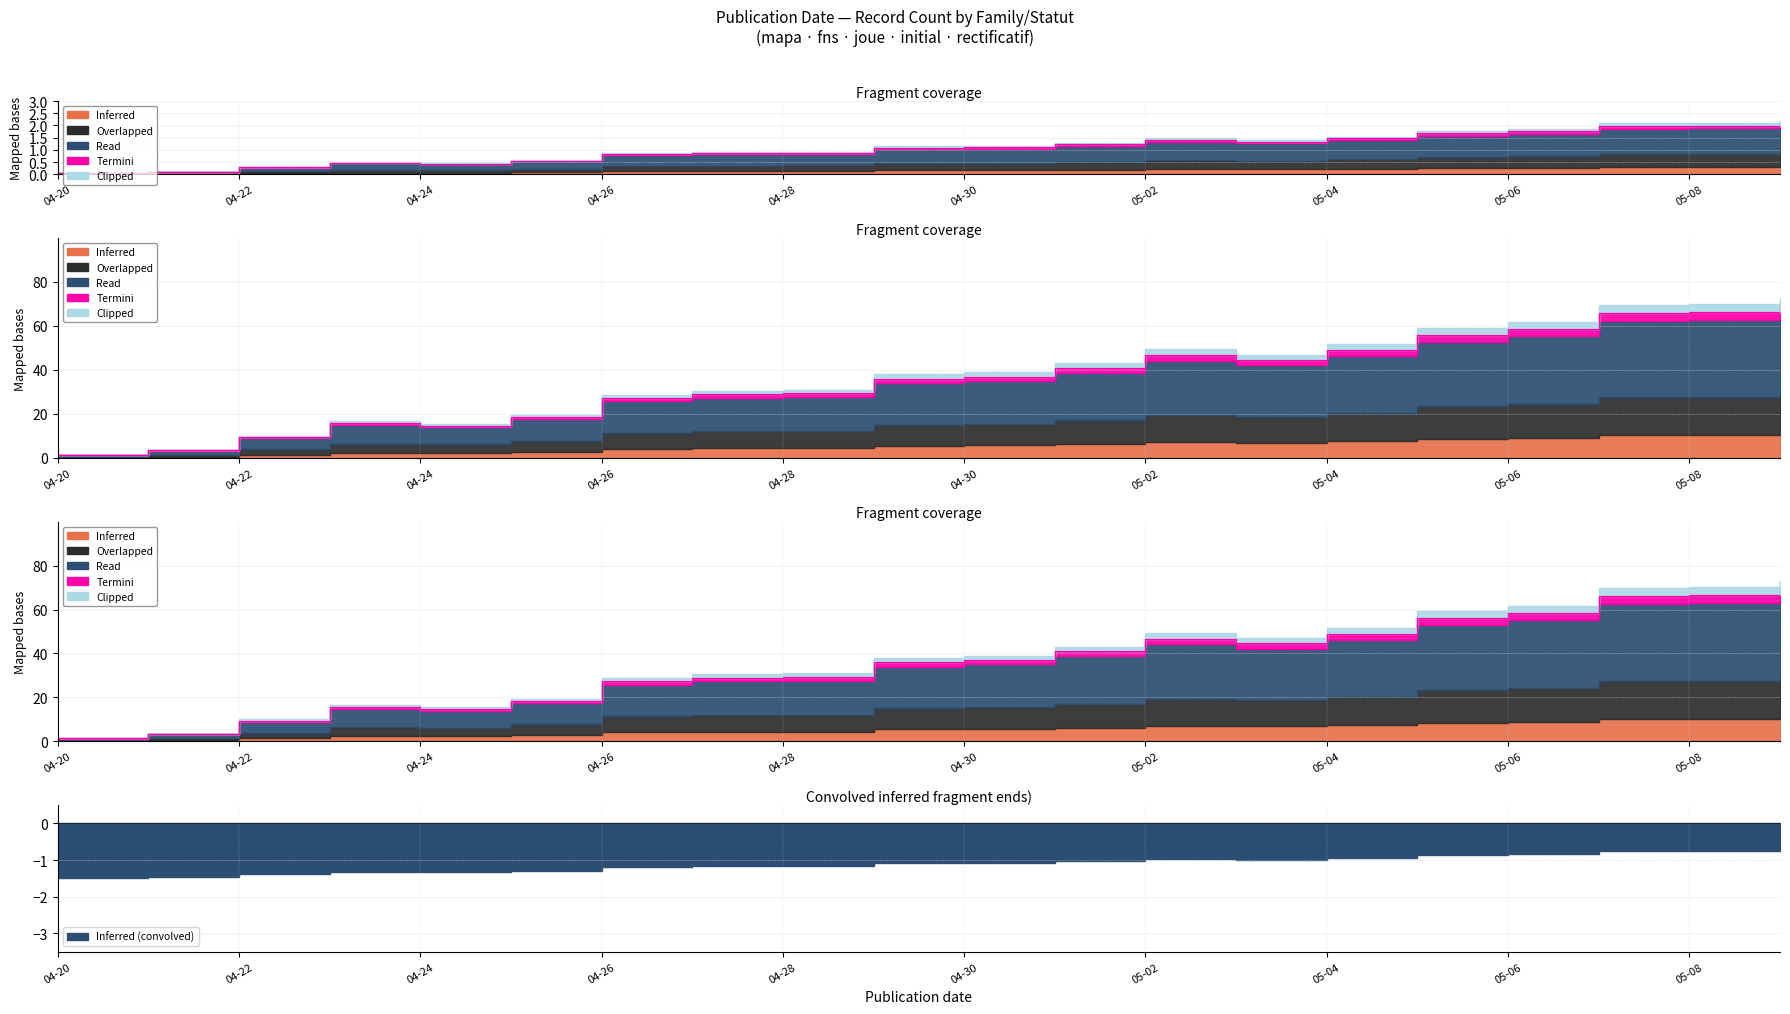

True or false: Inferred and Termini cross at least once.

False